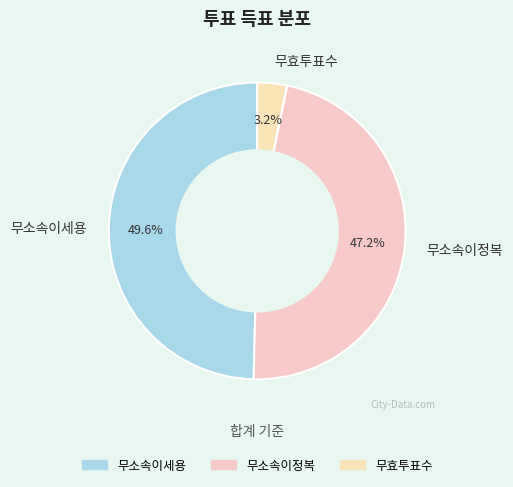

True or false: 무소속이정복 accounts for 53% of the total.

False